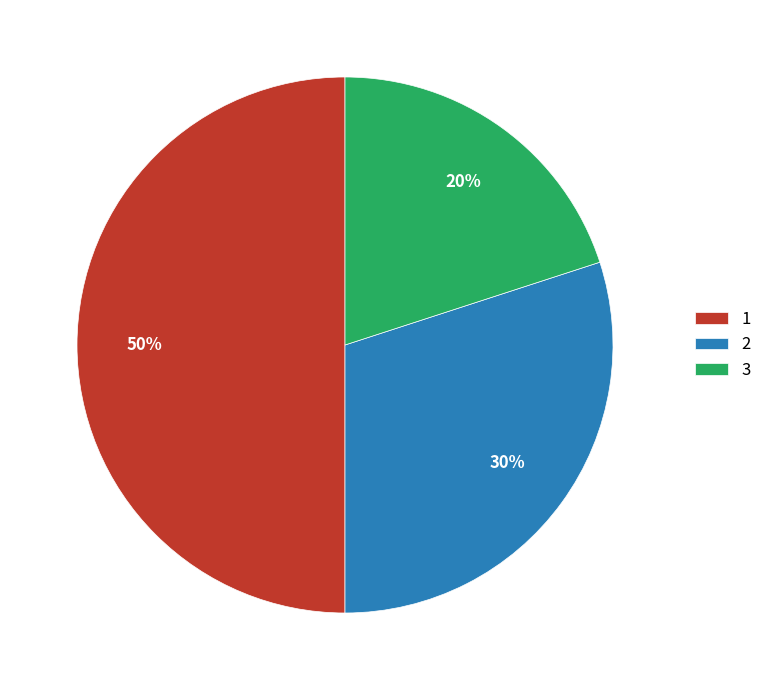

Is it true that 3 is 20% of the pie?

True